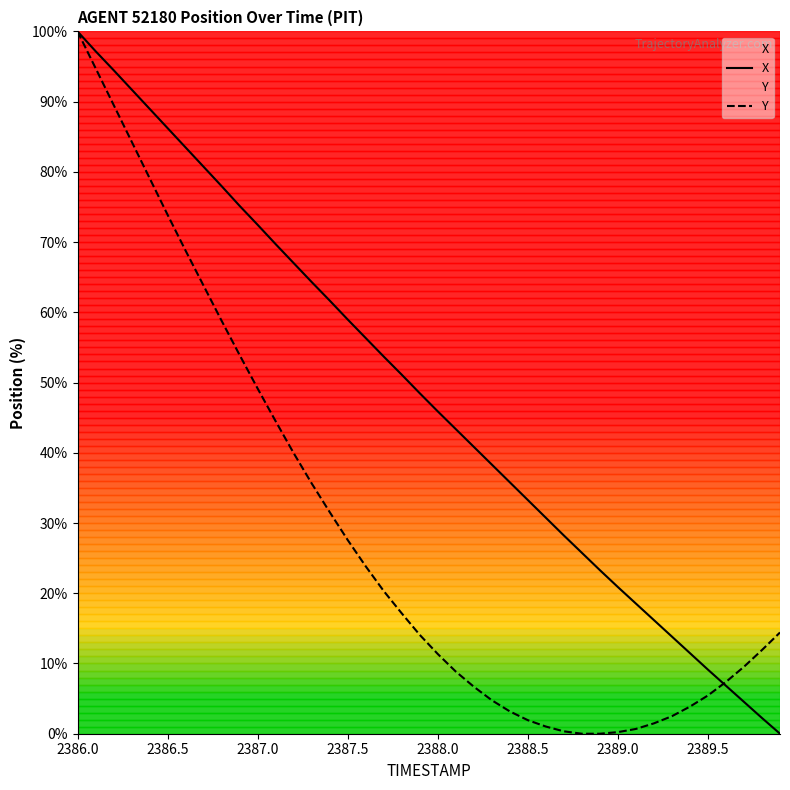

True or false: Y has a value of 114.3 at 2386.5.

False